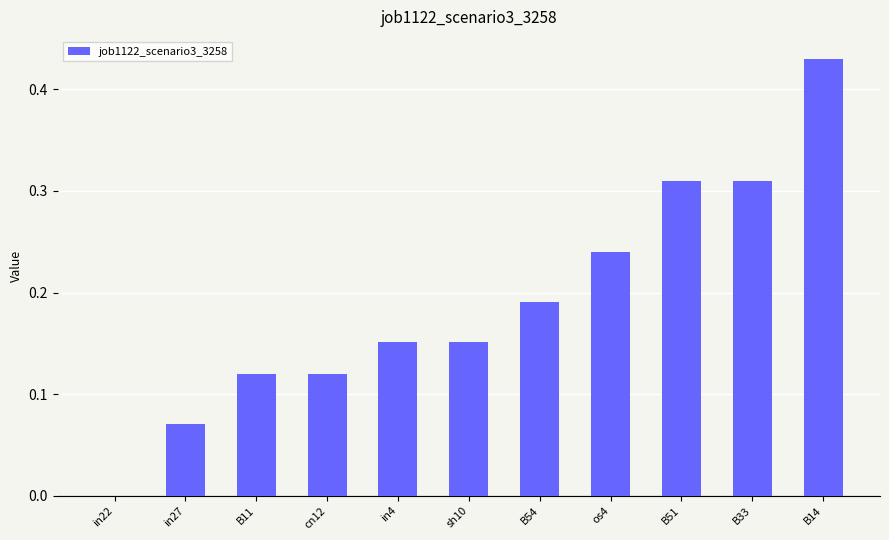

Does the chart contain stacked bars?

No